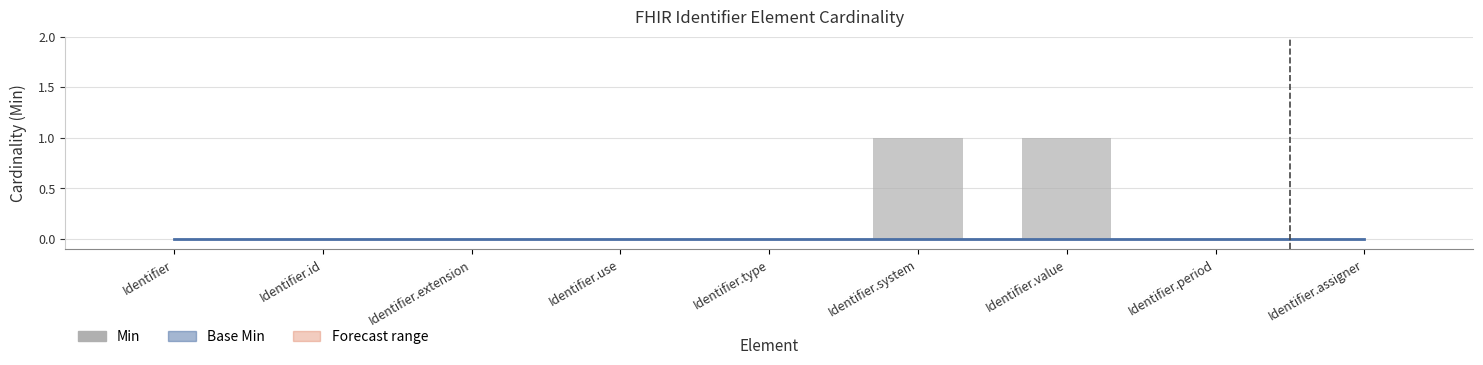

Which has a higher value, Identifier.system or Identifier.assigner?

Identifier.system